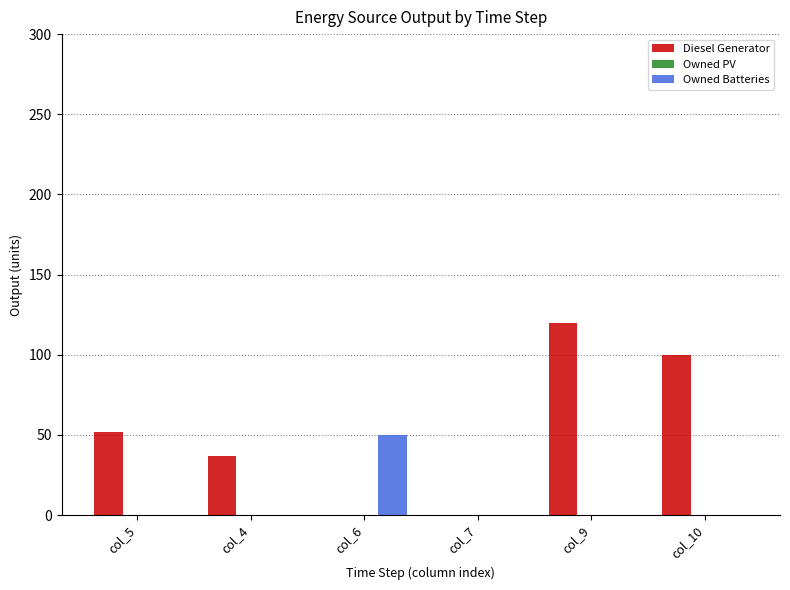

Which series has the largest total across all categories?

Diesel Generator